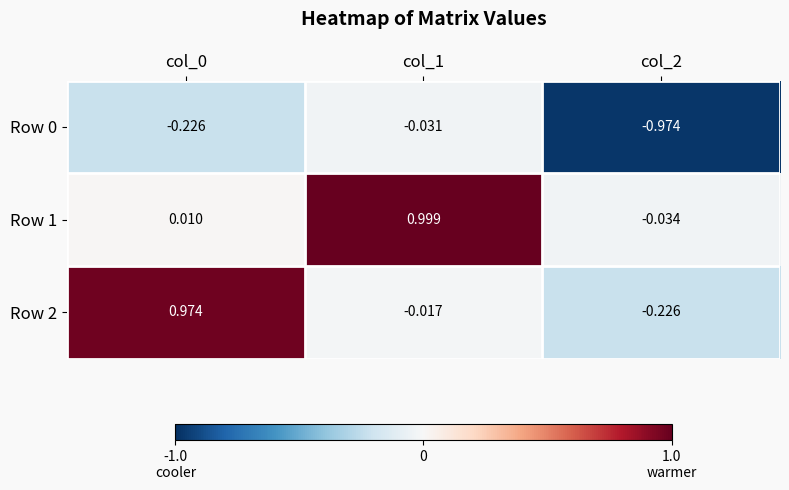

Which series has the largest range (max minus min)?

Row 2